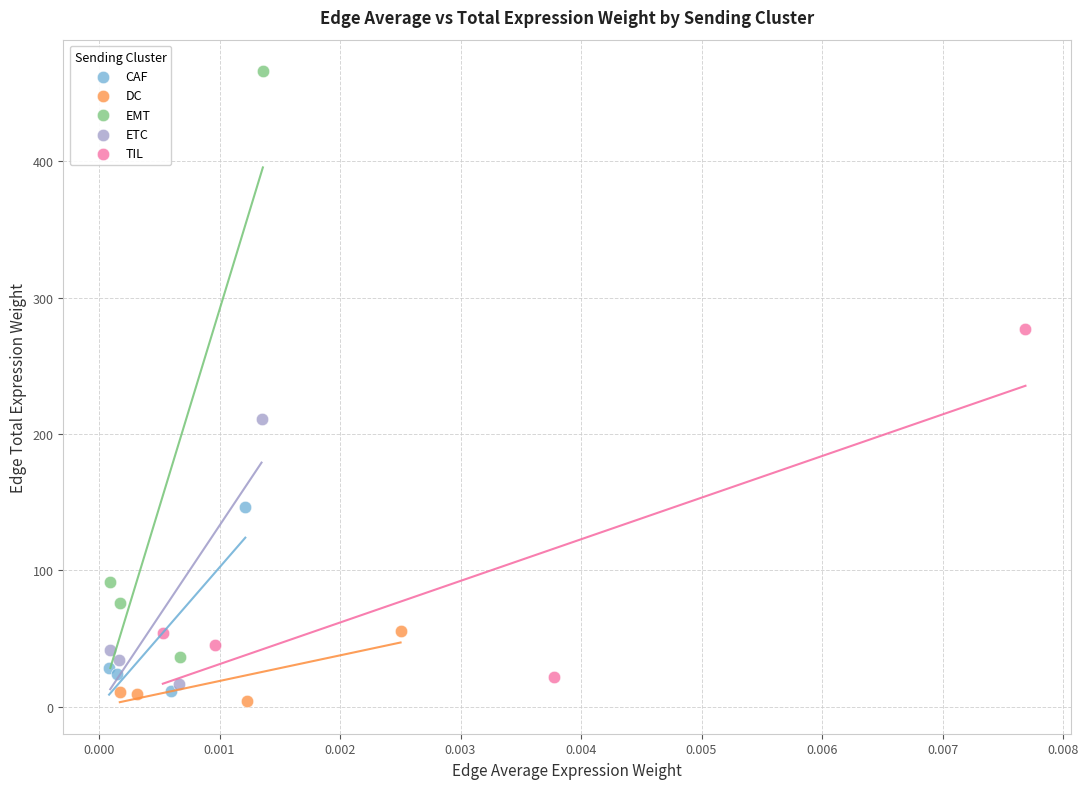

Which series contains the highest Y value?

EMT